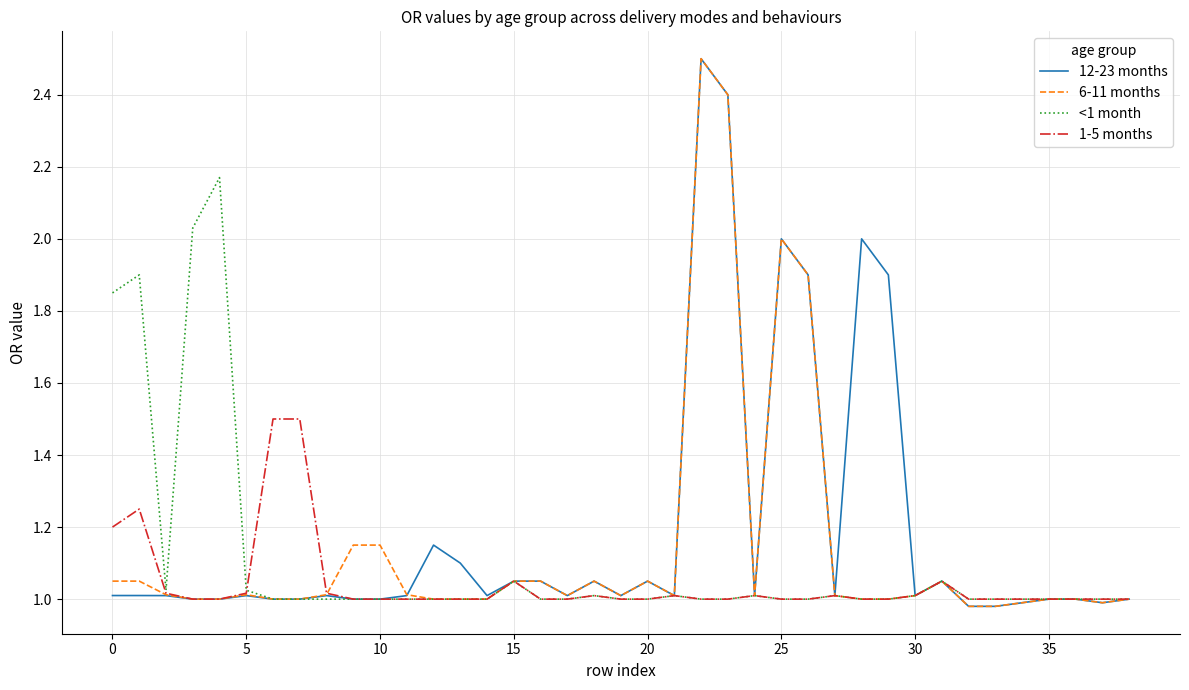

Reading left to right, what are all the values shown in this chart?

12-23 months: 1.0	1.0	1.0	1.0	1.0	1.0	1.0	1.0	1.0	1.0	1.0	1.0	1.1	1.1	1.0	1.1	1.1	1.0	1.1	1.0	1.1	1.0	2.5	2.4	1.0	2.0	1.9	1.0	2.0	1.9	1.0	1.1	1.0	1.0	1.0	1.0	1.0	1.0	1.0
6-11 months: 1.1	1.1	1.0	1.0	1.0	1.0	1.0	1.0	1.0	1.1	1.1	1.0	1.0	1.0	1.0	1.1	1.1	1.0	1.1	1.0	1.1	1.0	2.5	2.4	1.0	2.0	1.9	1.0	1.0	1.0	1.0	1.1	1.0	1.0	1.0	1.0	1.0	1.0	1.0
<1 month: 1.9	1.9	1.0	2.0	2.2	1.0	1.0	1.0	1.0	1.0	1.0	1.0	1.0	1.0	1.0	1.1	1.0	1.0	1.0	1.0	1.0	1.0	1.0	1.0	1.0	1.0	1.0	1.0	1.0	1.0	1.0	1.1	1.0	1.0	1.0	1.0	1.0	1.0	1.0
1-5 months: 1.2	1.2	1.0	1.0	1.0	1.0	1.5	1.5	1.0	1.0	1.0	1.0	1.0	1.0	1.0	1.1	1.0	1.0	1.0	1.0	1.0	1.0	1.0	1.0	1.0	1.0	1.0	1.0	1.0	1.0	1.0	1.1	1.0	1.0	1.0	1.0	1.0	1.0	1.0